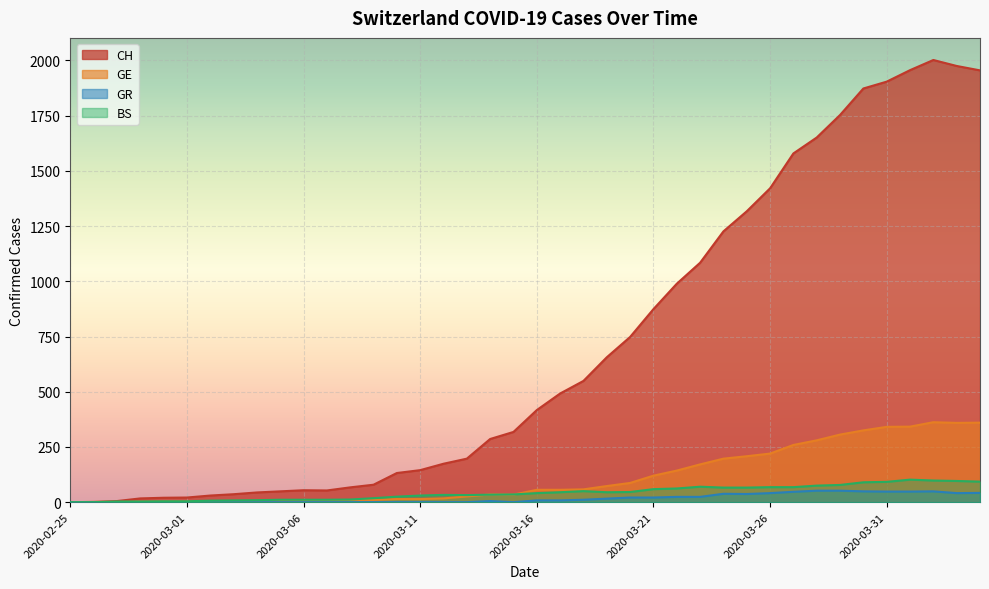

Reading right to left, what are all the values shown in this chart?

CH: 1955	1975	2002	1956	1904	1873	1753	1651	1579	1421	1317	1226	1084	989	874	748	656	549	492	417	318	286	197	174	145	132	79	67	53	54	49	44	36	30	21	20	17	5	1	0
GE: 360	359	362	342	341	325	306	280	259	220	208	197	171	143	120	87	73	58	56	56	34	35	26	17	14	14	10	9	7	7	5	4	4	3	3	3	2	1	1	0
GR: 42	41	49	48	48	49	52	52	47	41	37	38	24	24	21	21	16	11	8	8	0	5	0	0	0	0	0	0	0	0	0	0	0	0	0	0	0	0	0	0
BS: 93	96	98	102	92	90	78	75	68	68	66	66	70	62	59	46	45	50	45	41	35	34	32	33	30	25	18	12	11	11	11	9	8	7	4	4	3	3	0	0